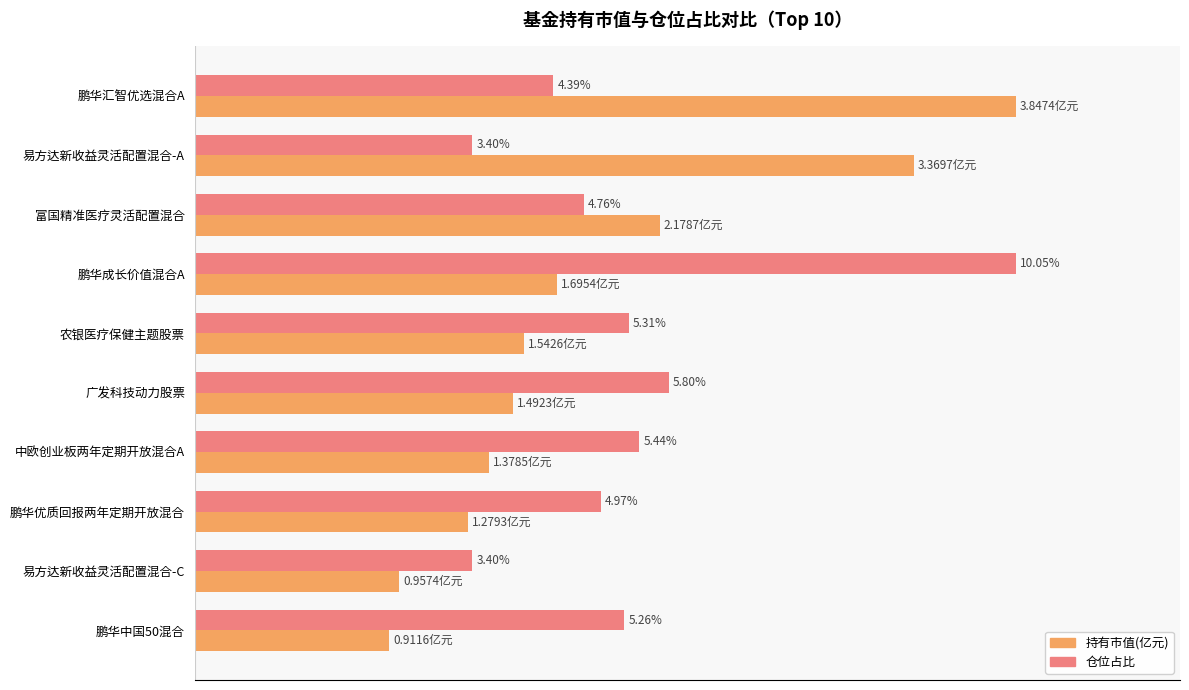

What are all the series names shown in the legend?

持有市值(亿元), 仓位占比